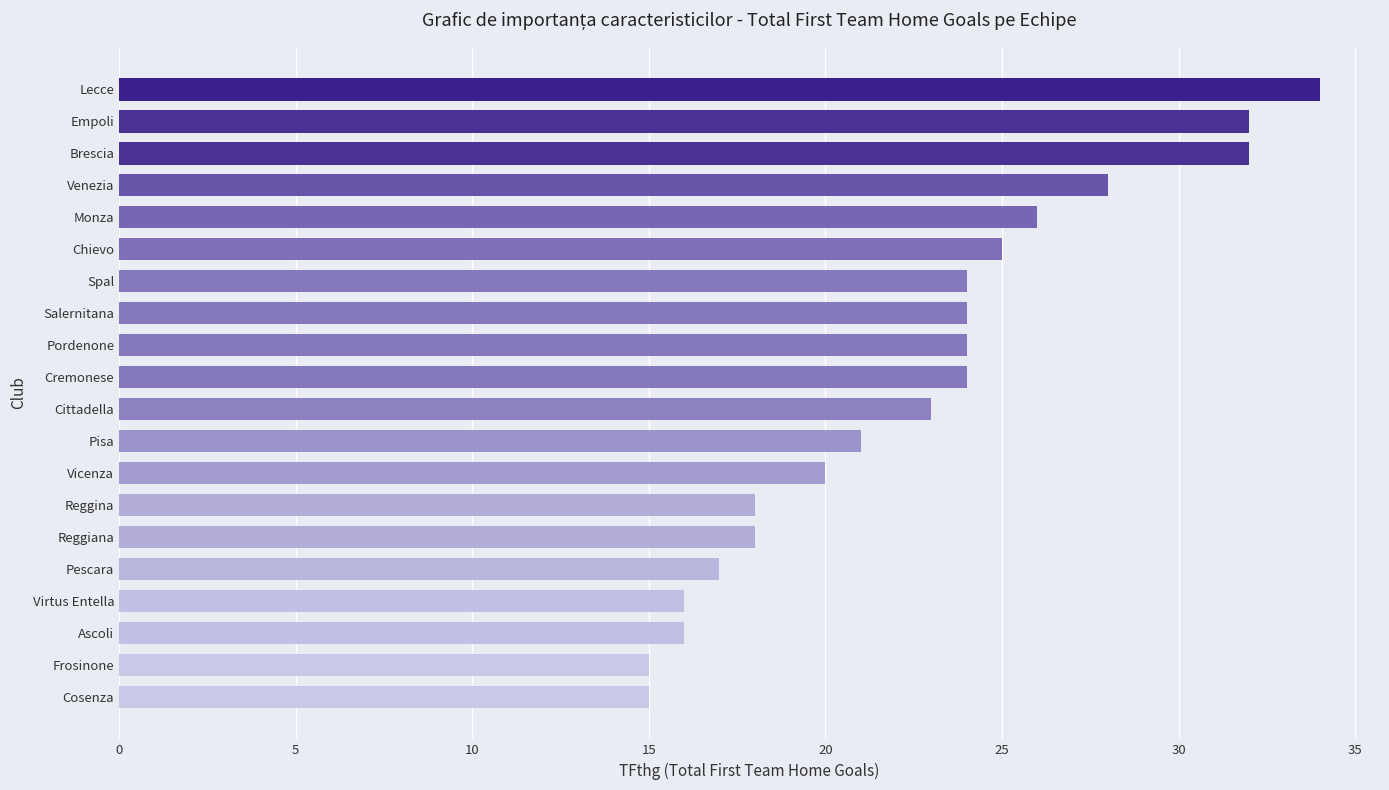

What is the average value?

23